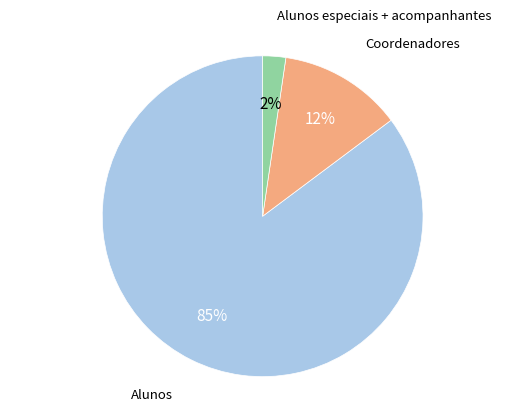

To the nearest percent, what is the average slice percentage?

33%